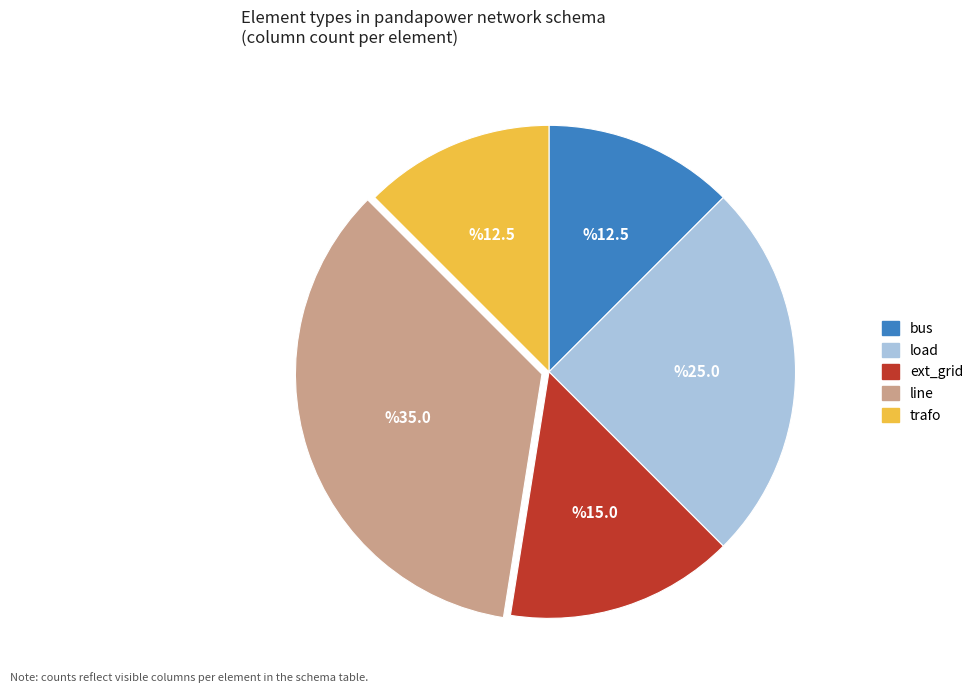

Which category has the biggest portion of the pie?

line